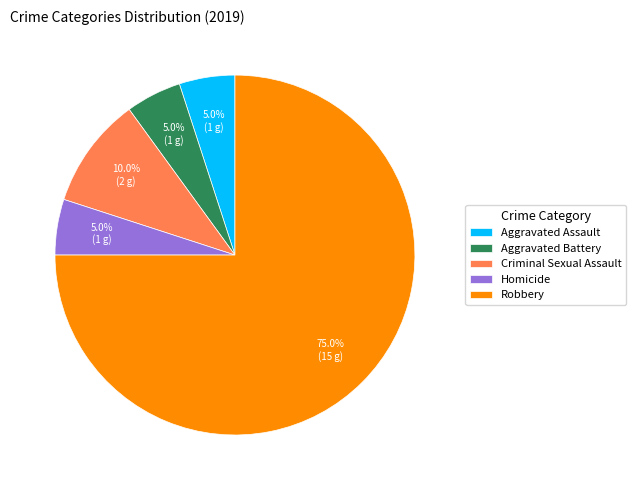

Combined, what portion of the pie is Aggravated Assault and Aggravated Battery?

10.0%